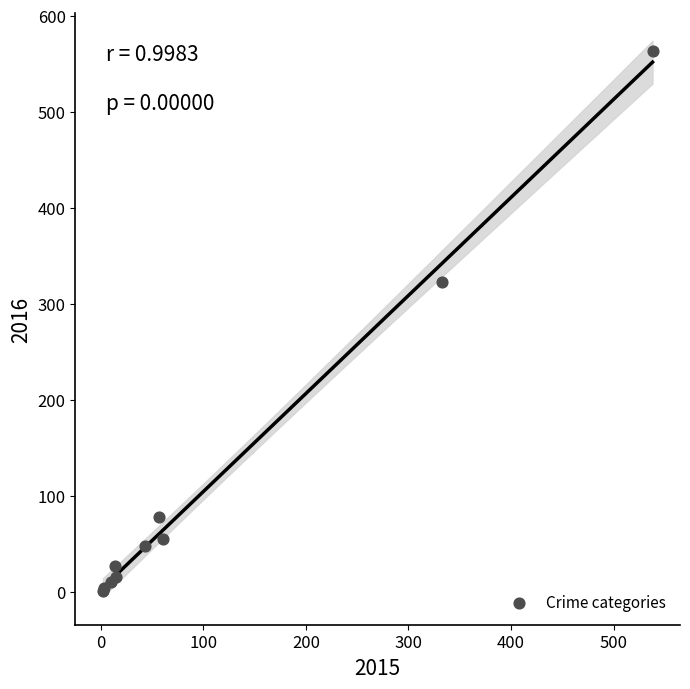

What Y value in the scatter plot is closest to 282?

323